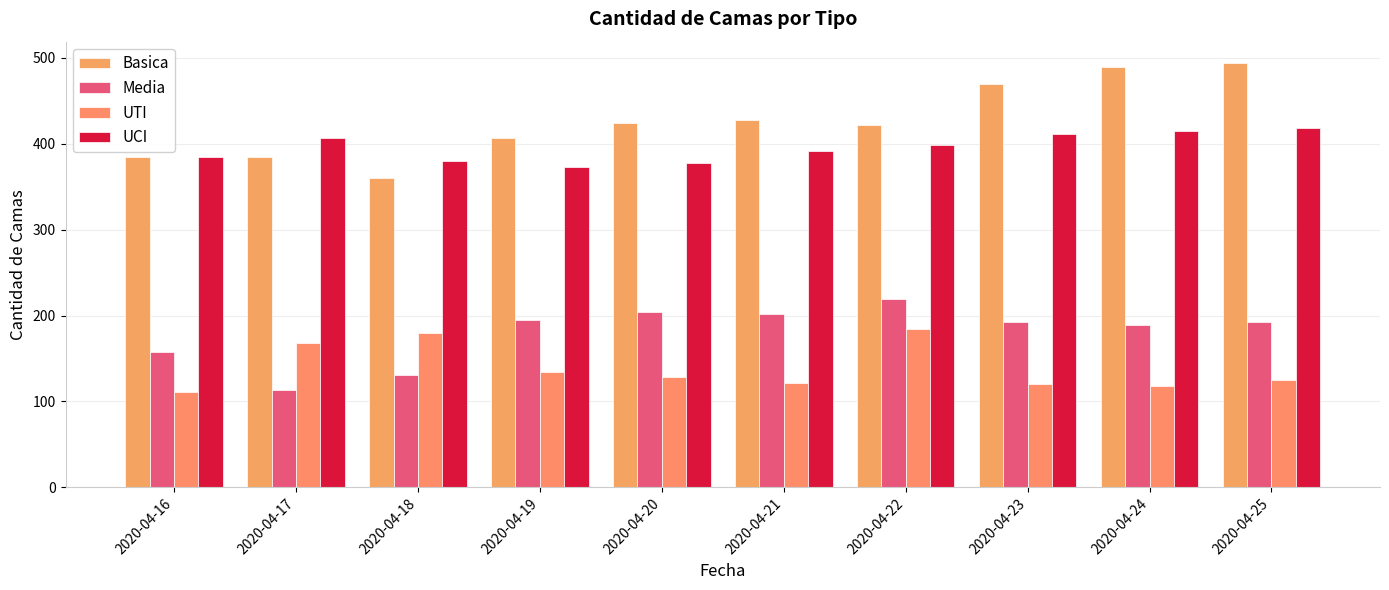

Which series has the widest spread of values?

Basica